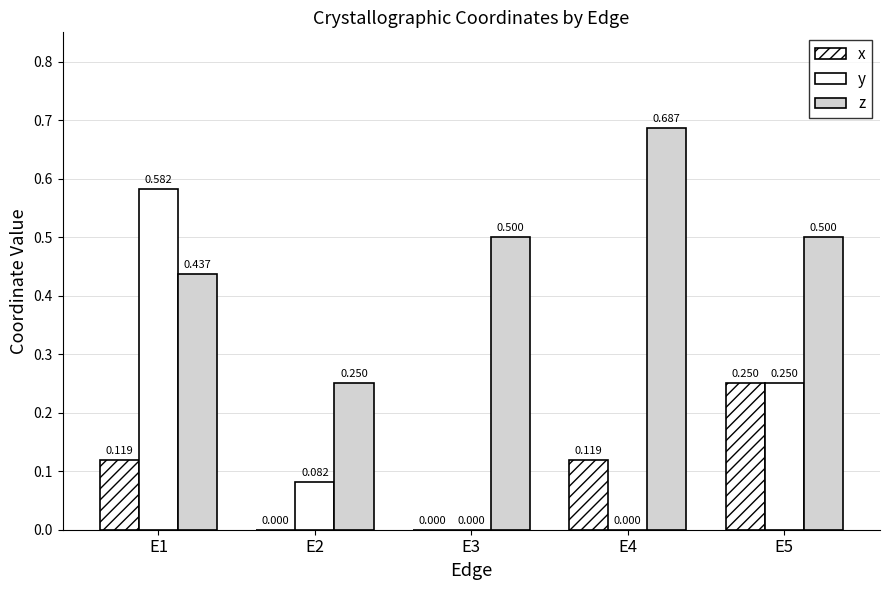

At which category is the sum across all series the highest?

E1